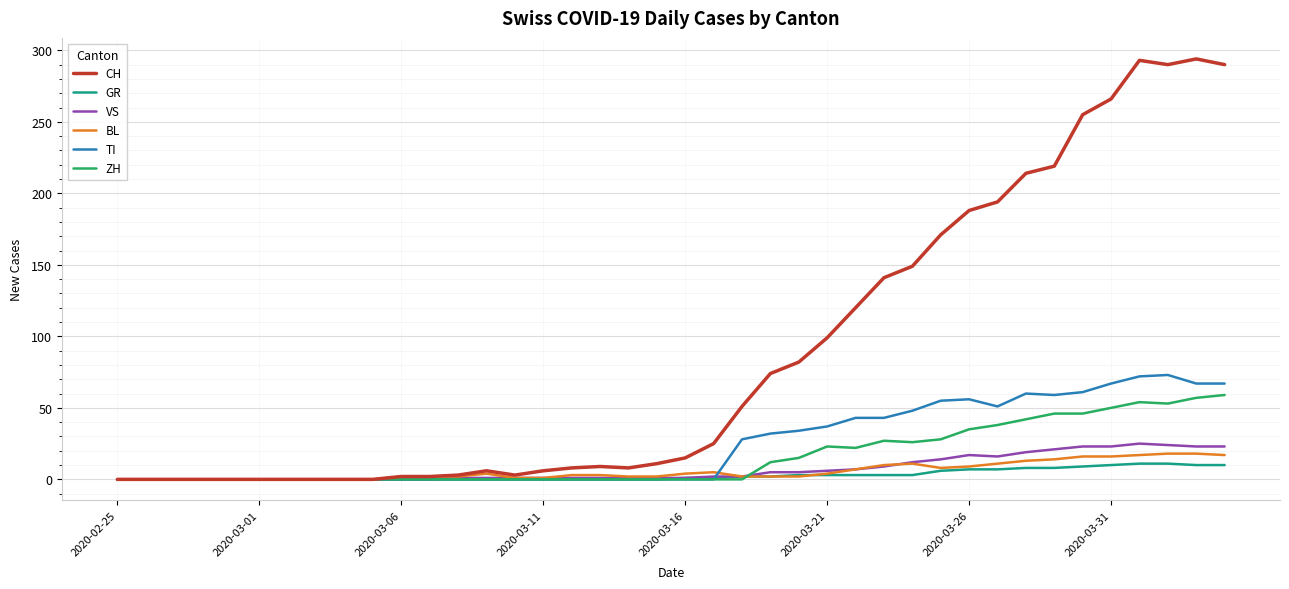

Rank the series by their maximum value, from lowest to highest.

GR, BL, VS, ZH, TI, CH